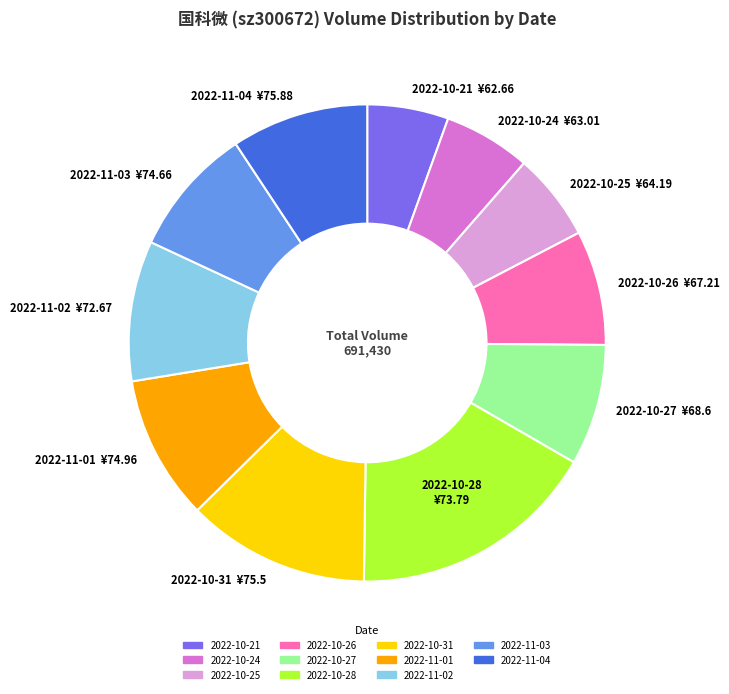

What is the largest slice in the pie chart?

2022-10-28